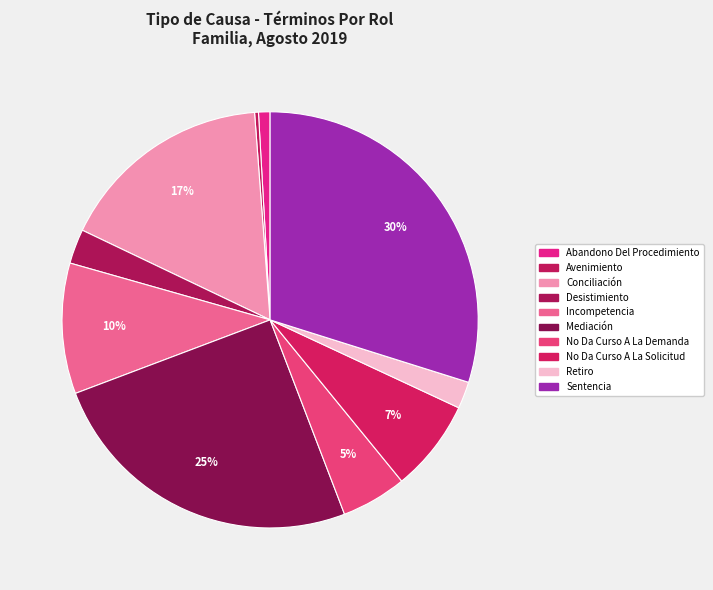

Is the sum of Conciliación and Incompetencia greater than half?

No